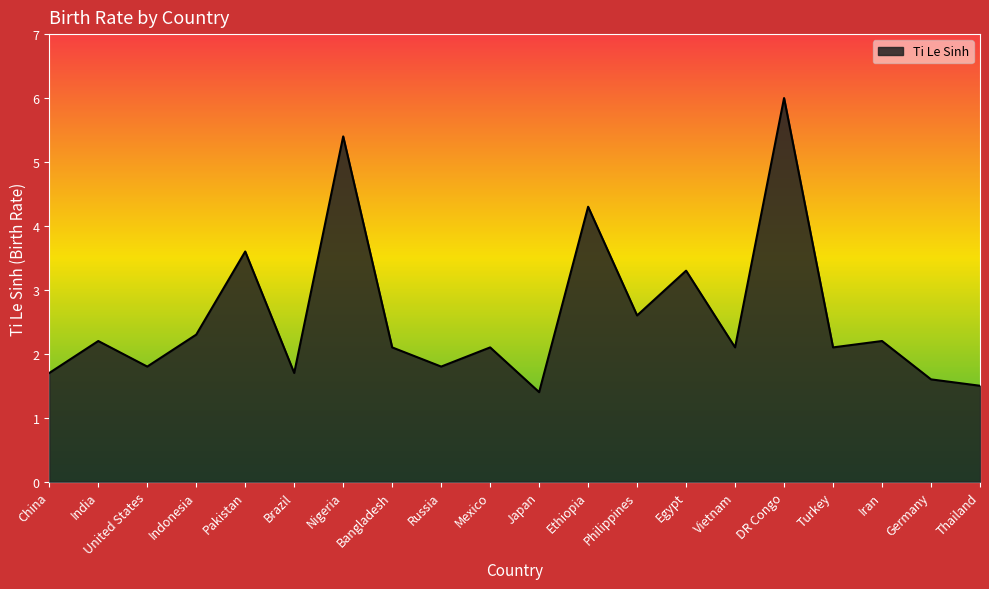

What is the change in value from Brazil to DR Congo?

+4.3